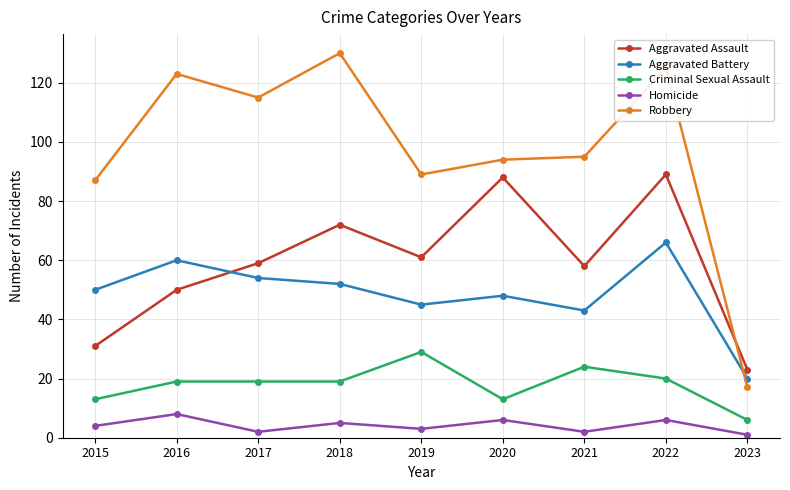

At 2018, list the series in order from smallest to largest.

Homicide, Criminal Sexual Assault, Aggravated Battery, Aggravated Assault, Robbery